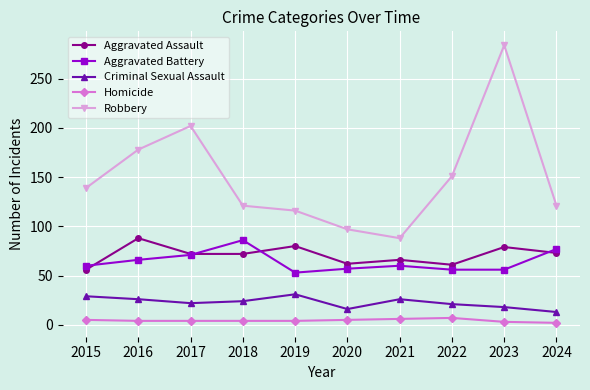

Which series has the widest spread of values?

Robbery